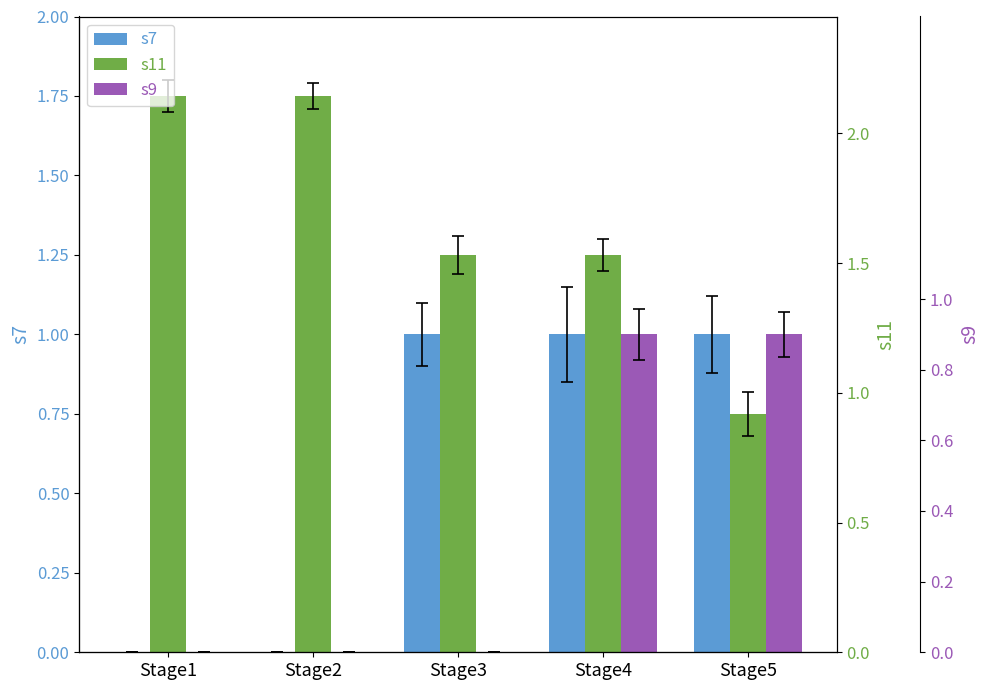

List the series in order of their peak value, highest first.

s11, s7, s9